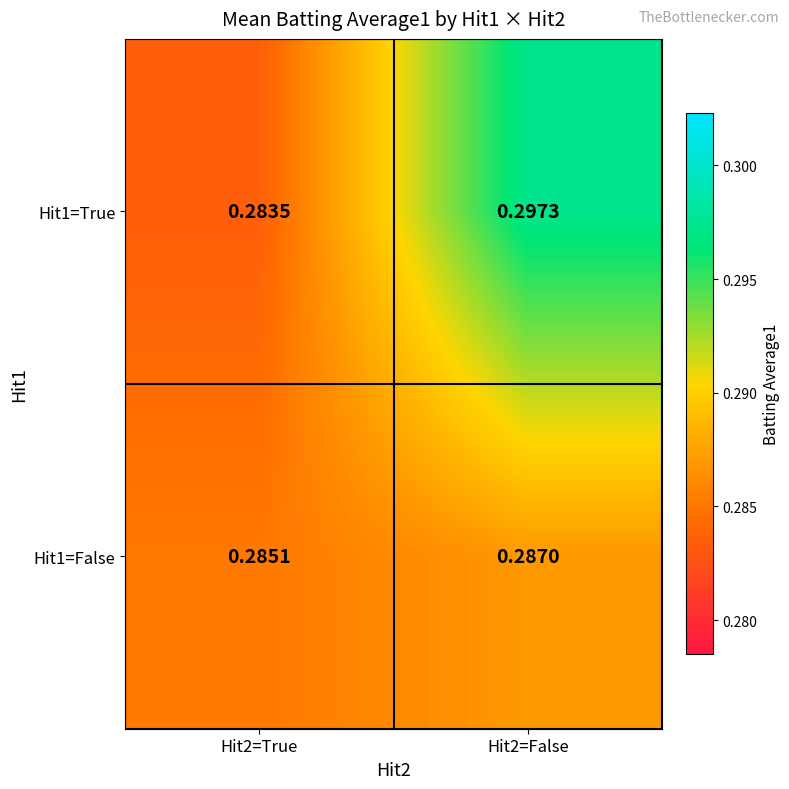

Rank the series at Hit2=False from highest to lowest value.

Hit1=True, Hit1=False